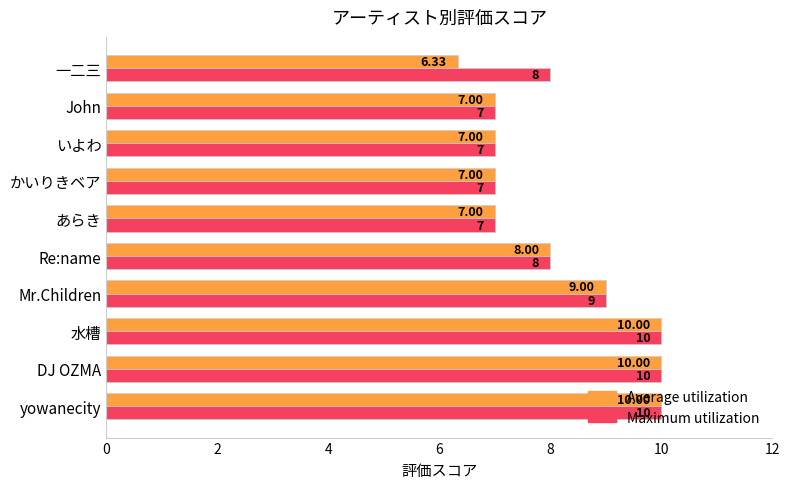

Which series has the widest spread of values?

Average utilization